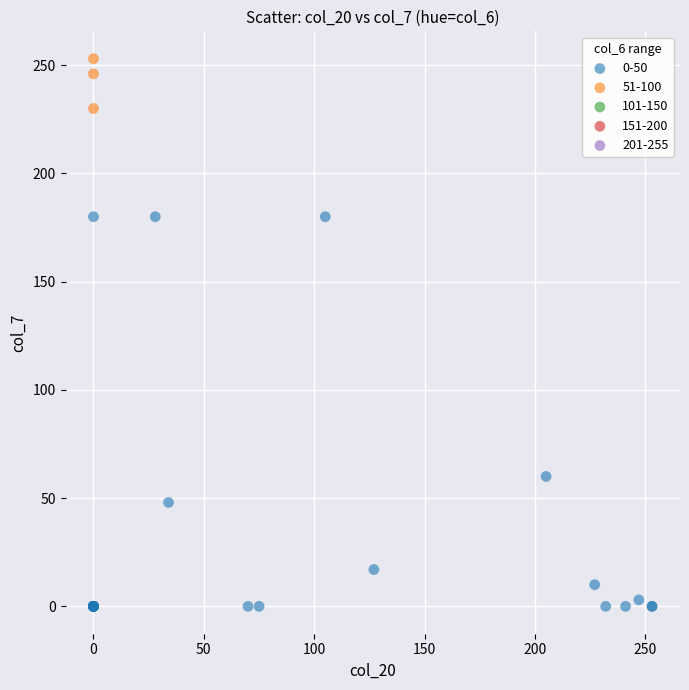

Which series contains the highest Y value?

51-100